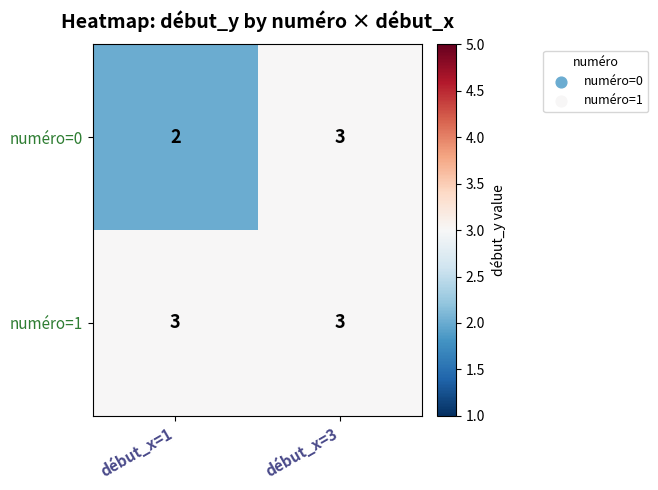

What is the spread (max minus min) of values at début_x=1?

1